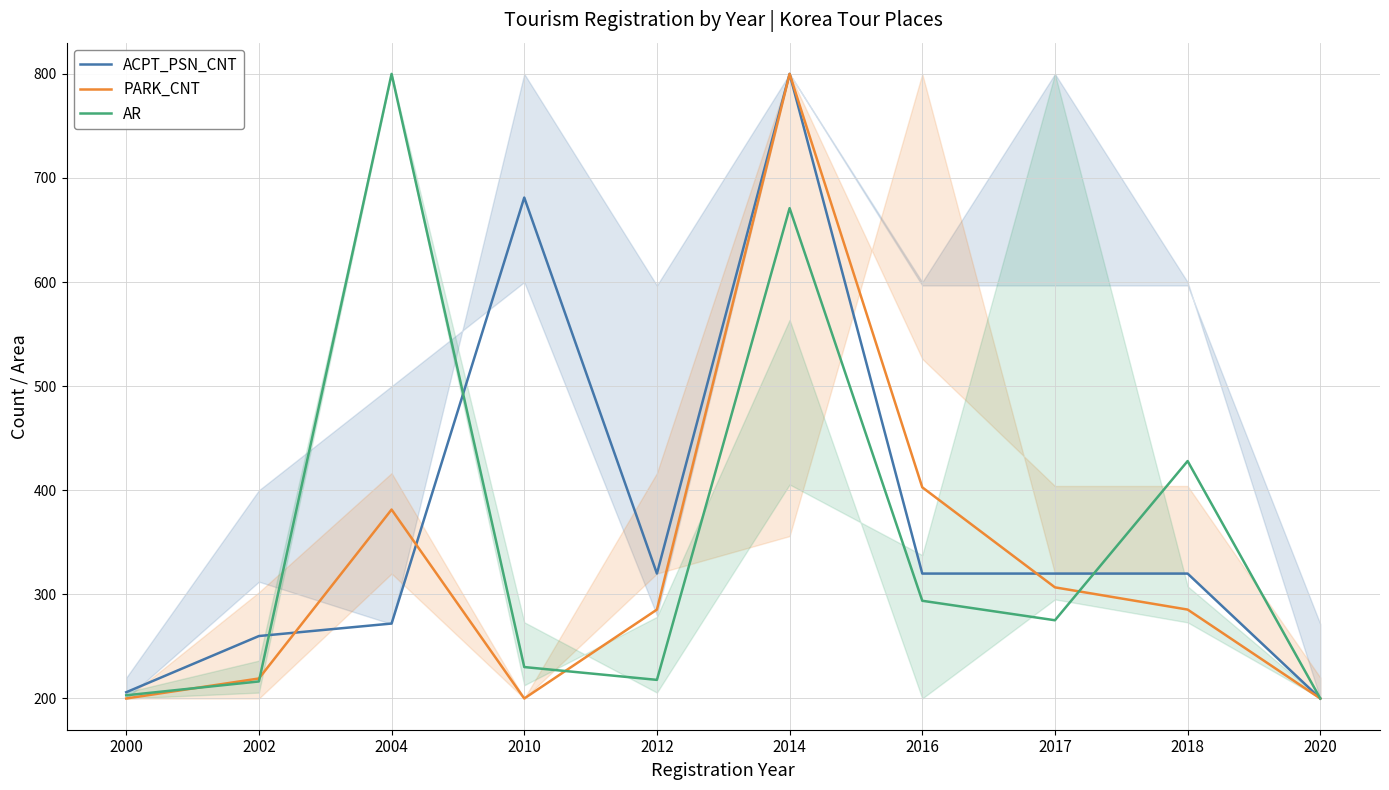

True or false: PARK_CNT has a value of 1397.4 at 2014.

False